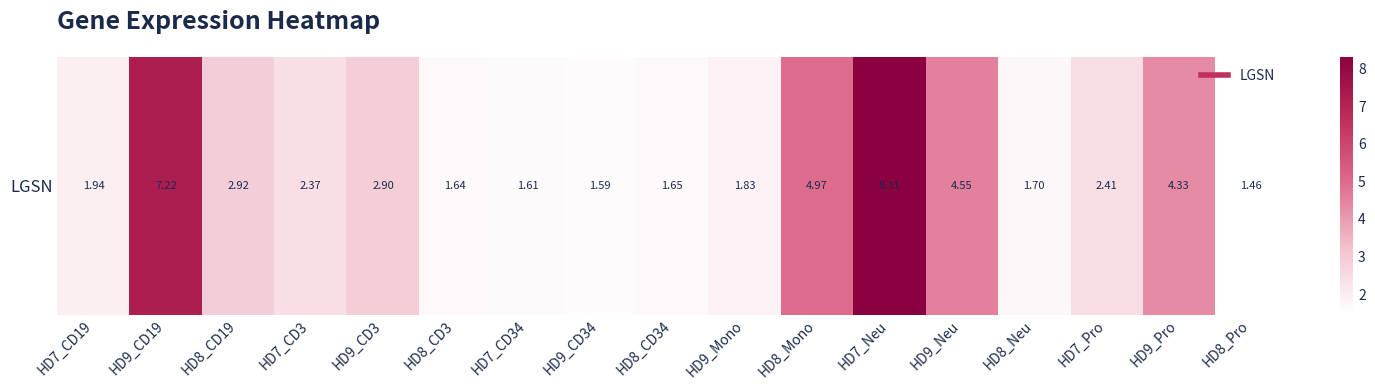

What is the sum of the values at HD9_Neu and HD8_Mono?

9.5